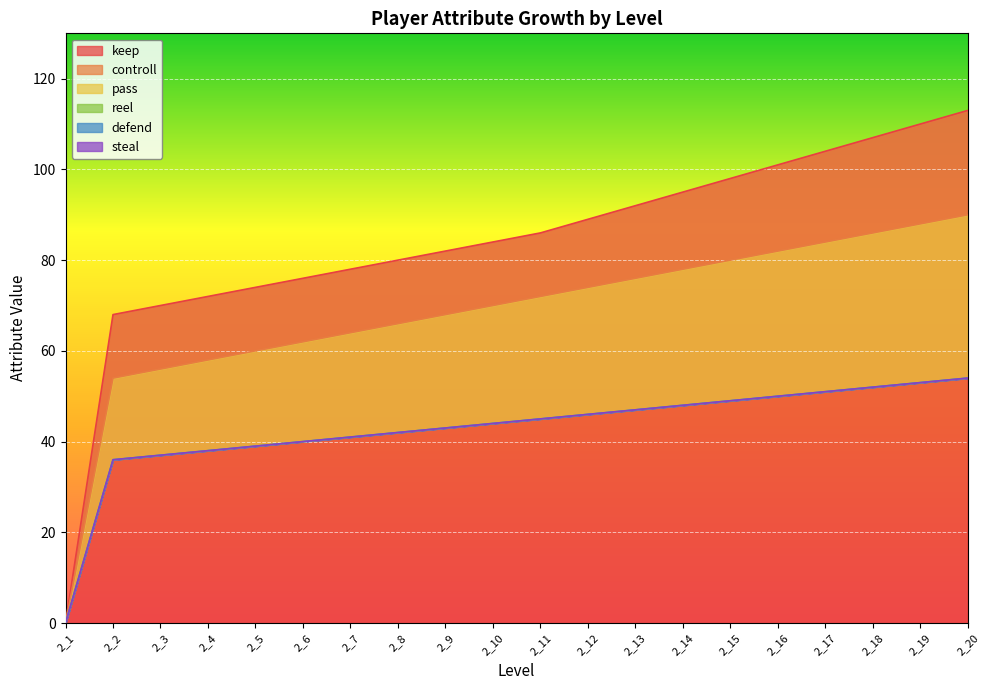

List the series in order of their peak value, highest first.

keep, controll, pass, reel, defend, steal